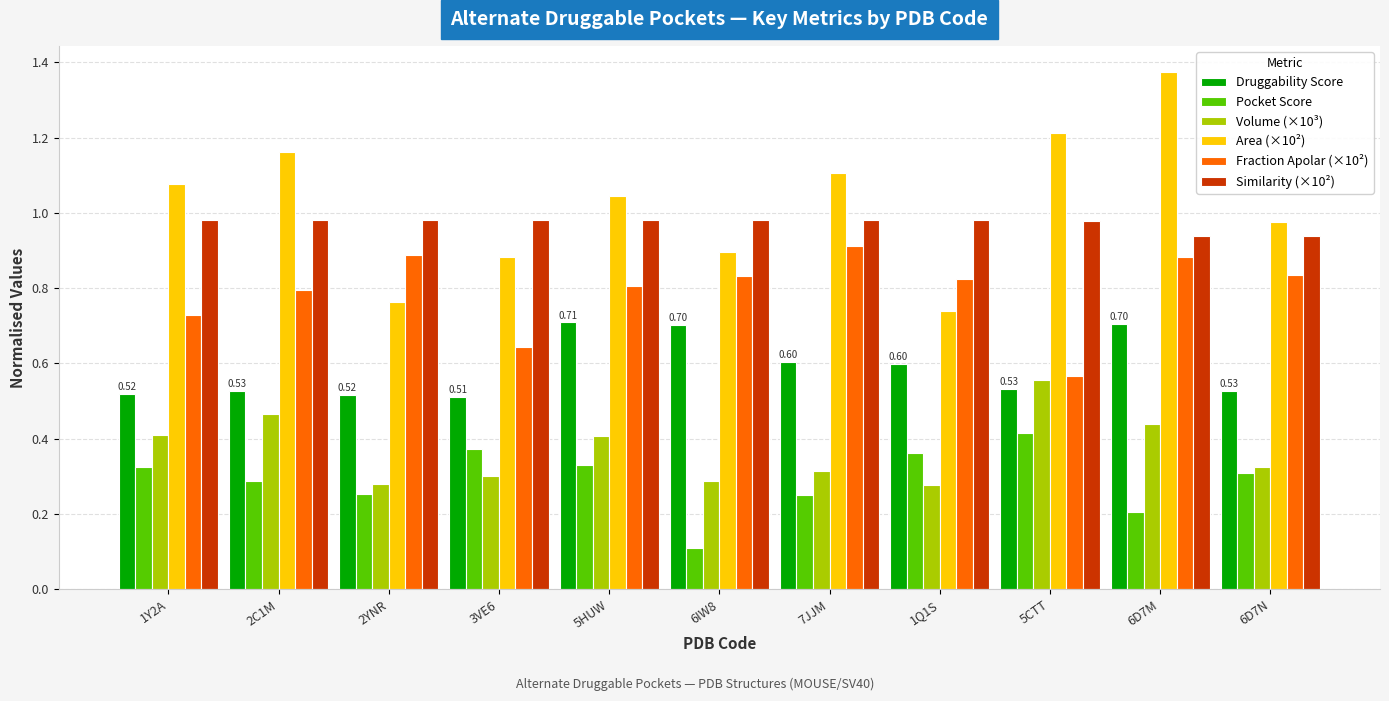

What is the smallest value displayed?

0.1